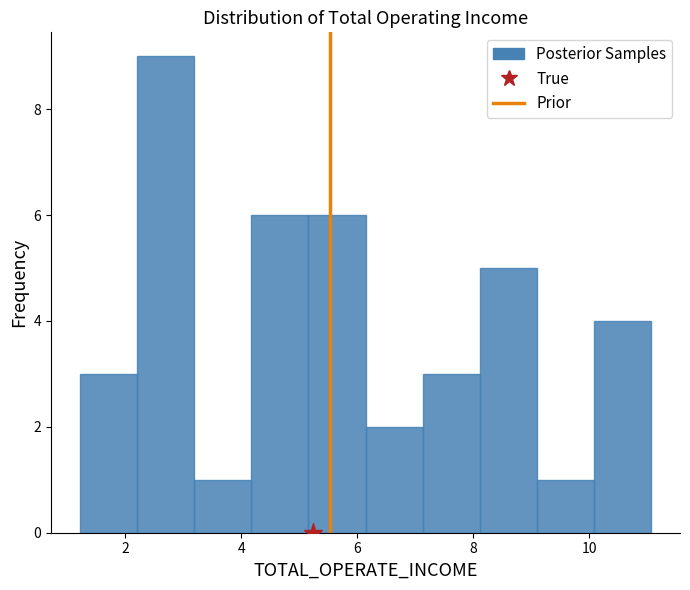

Which range on the x-axis has the tallest bar?

2.2 to 3.2